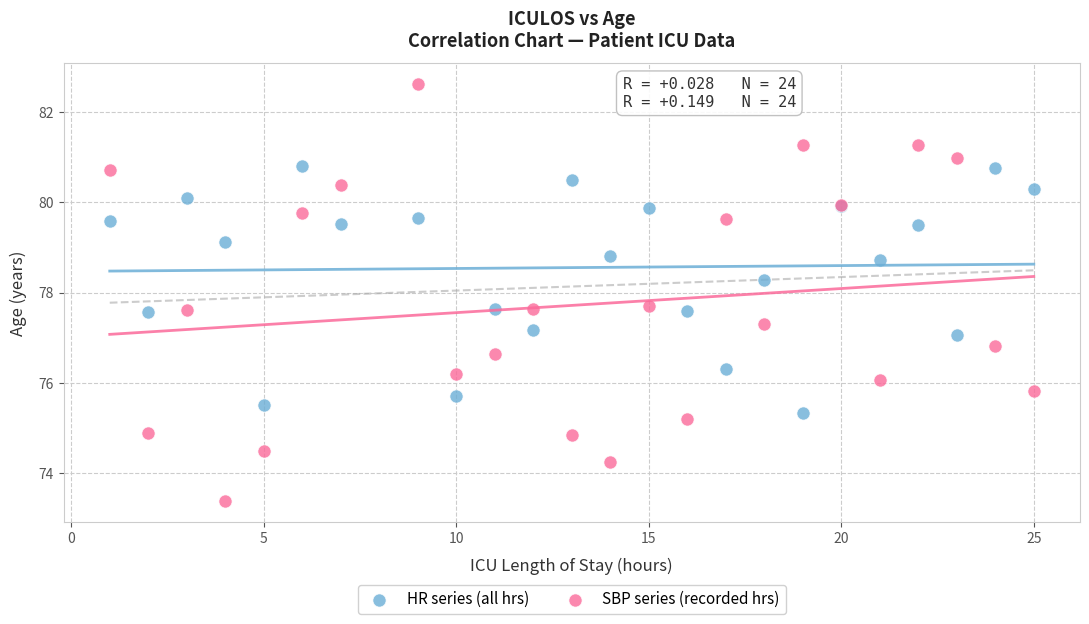

Which series has the largest Y range (max minus min)?

SBP series (recorded hrs)